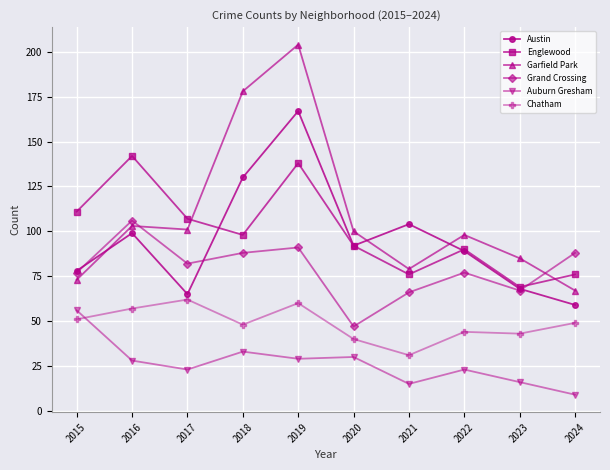

What is the value of the Garfield Park point at the 10th from the left?

67